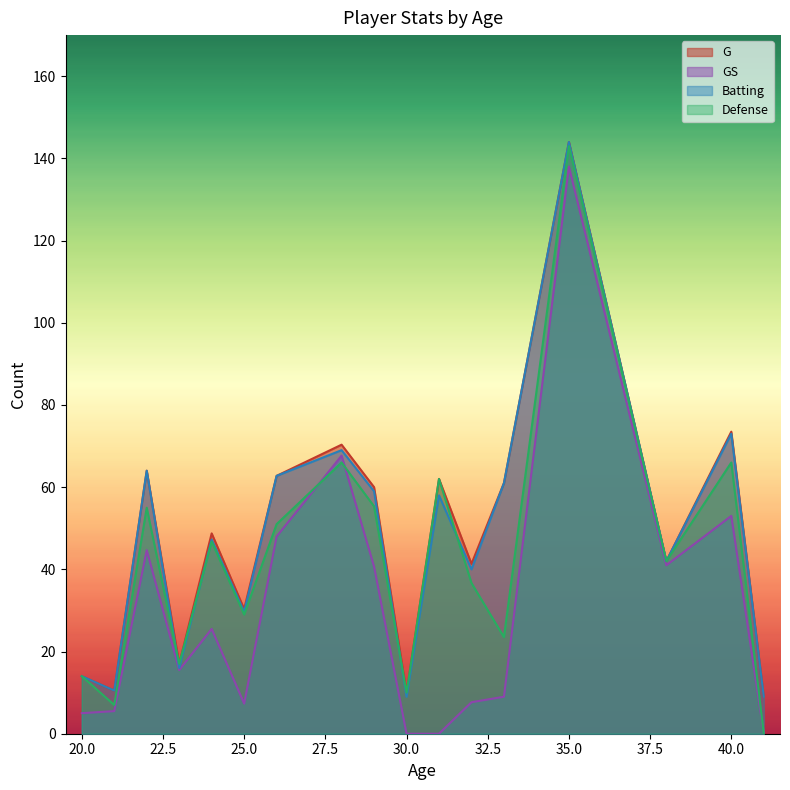

At which label does GS reach its peak?

35.0